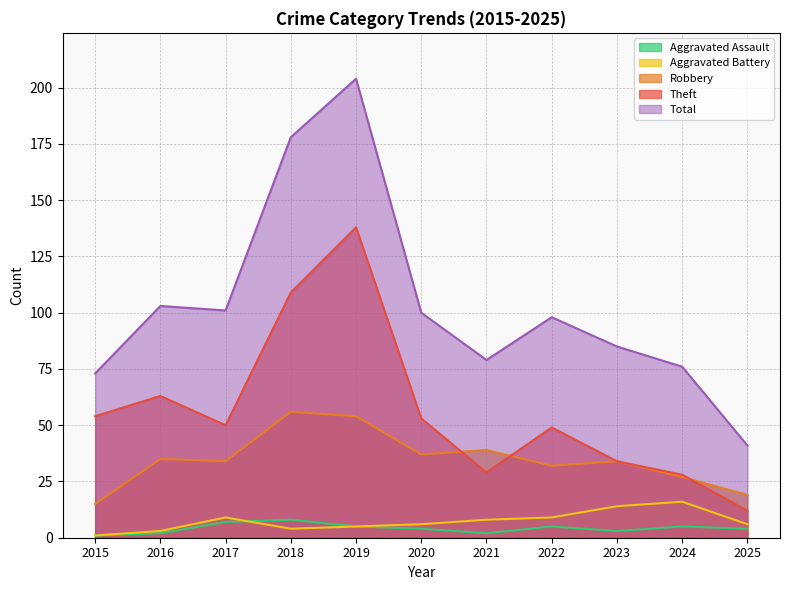

Which series has the largest total across all categories?

Total